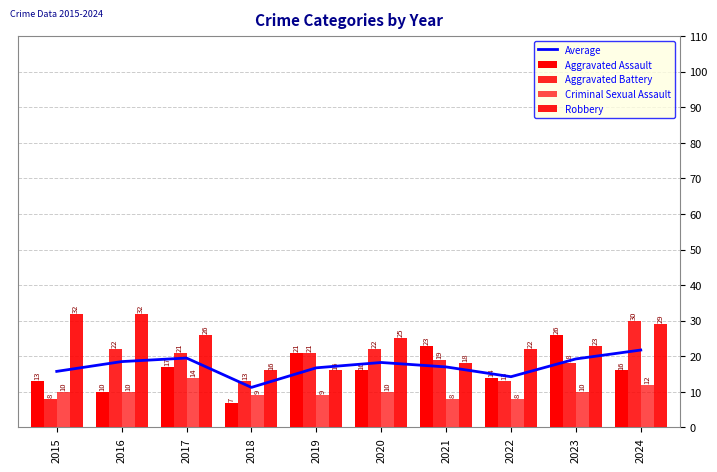

Reading right to left, list all the values displayed in this chart.

Average: 21.8	19.2	14.2	17.0	18.2	16.8	11.2	19.5	18.5	15.8
Aggravated Assault: 16.0	26.0	14.0	23.0	16.0	21.0	7.0	17.0	10.0	13.0
Aggravated Battery: 30.0	18.0	13.0	19.0	22.0	21.0	13.0	21.0	22.0	8.0
Criminal Sexual Assault: 12.0	10.0	8.0	8.0	10.0	9.0	9.0	14.0	10.0	10.0
Robbery: 29.0	23.0	22.0	18.0	25.0	16.0	16.0	26.0	32.0	32.0